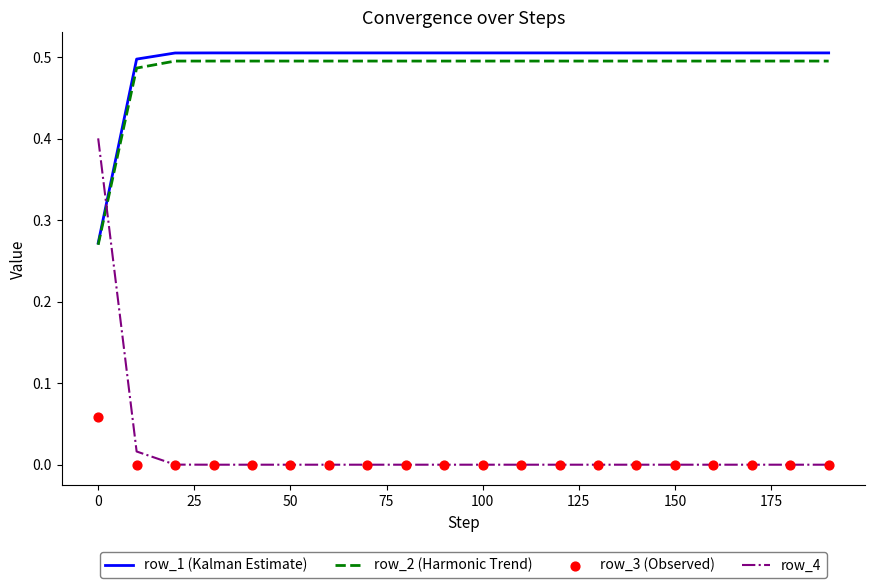

Which series has the widest spread of Y values?

row_4